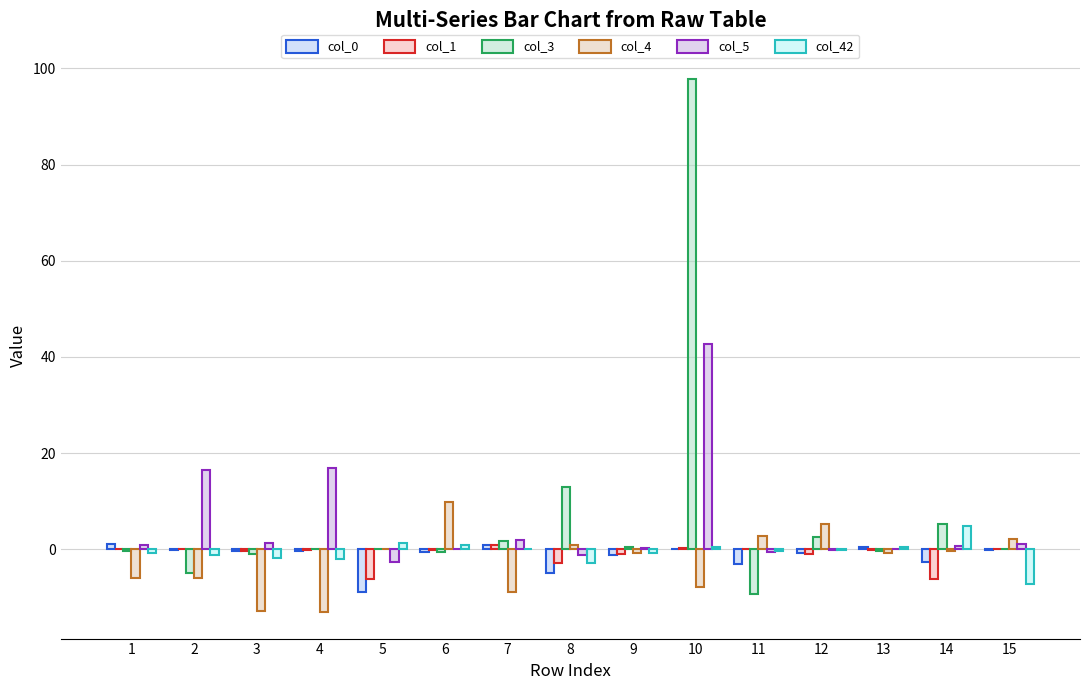

Between 9 and 3, which is larger?

3